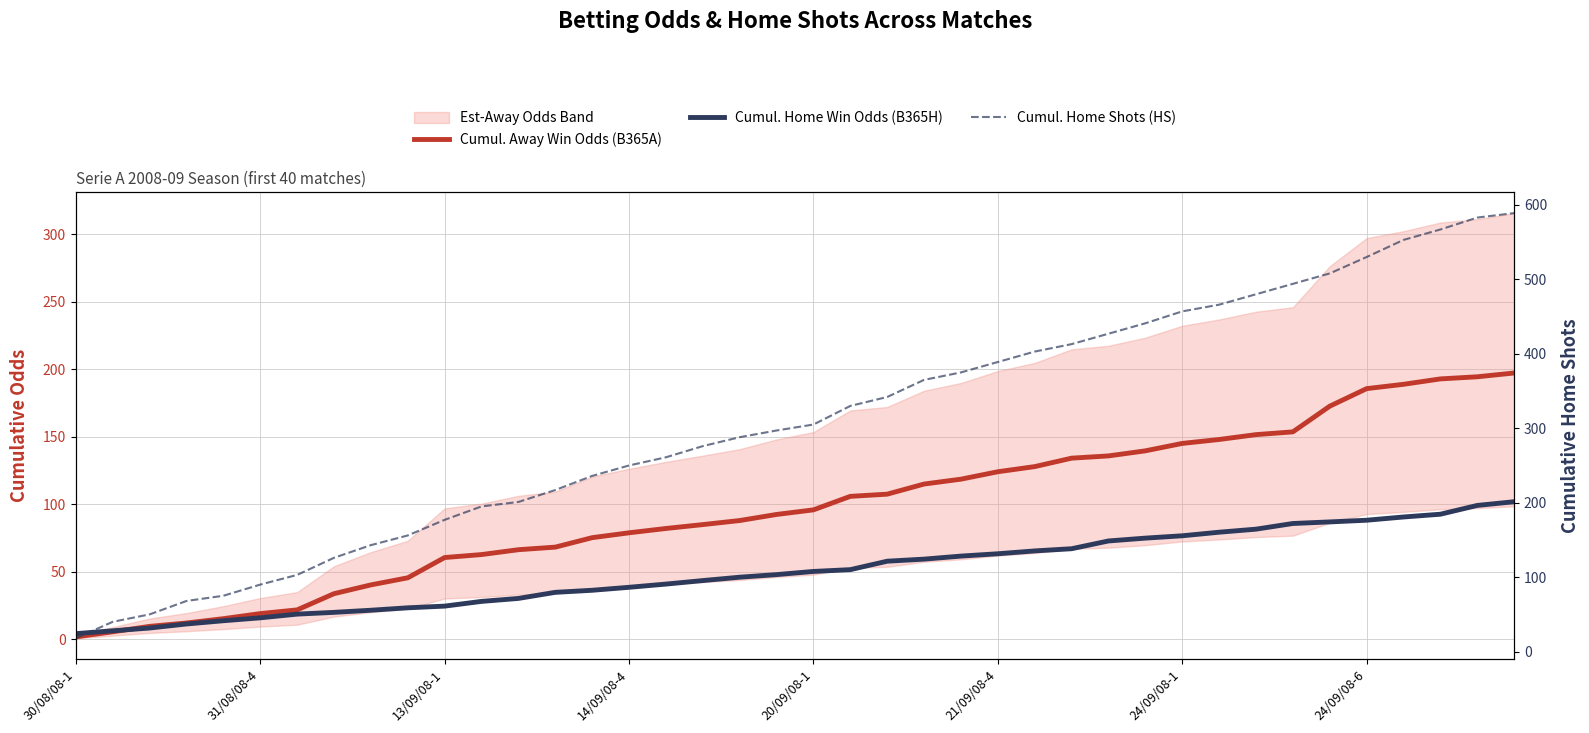

True or false: Cumul. Home Shots (HS) has a value of 130.4 at 24/09/08-6.

False